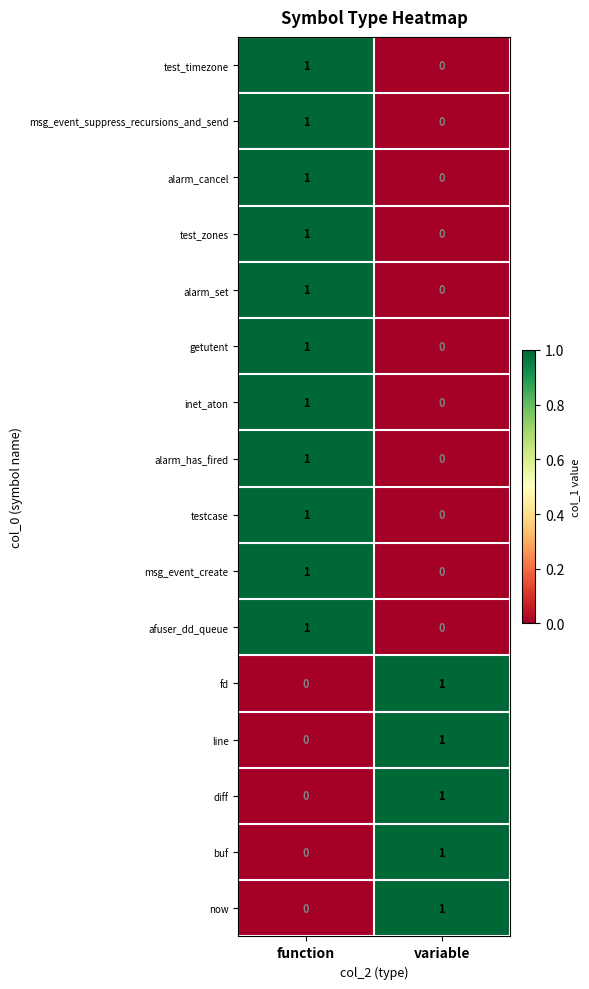

Which category has the highest value in the test_timezone series?

function